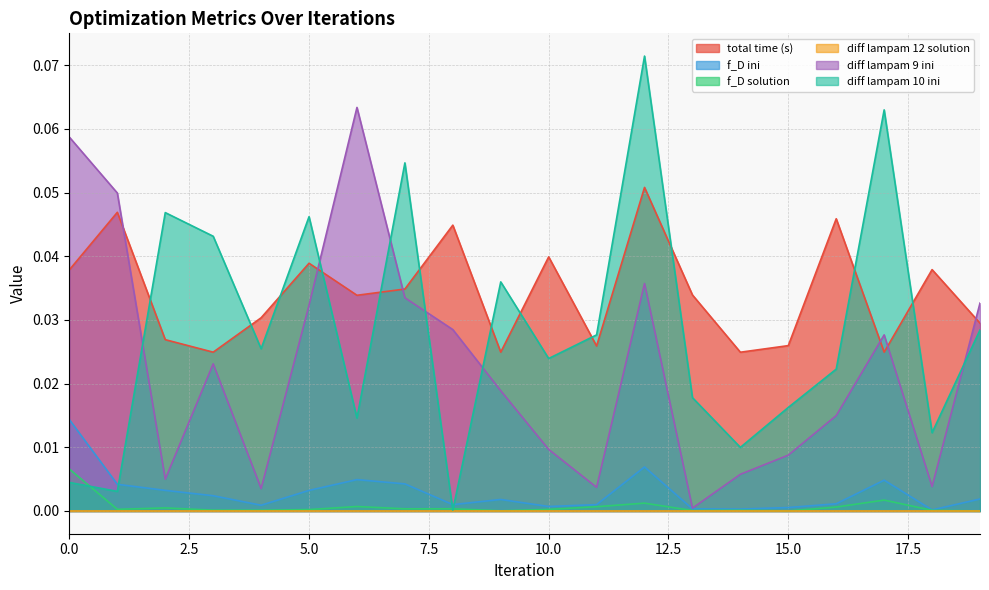

At which category does f_D solution reach its first local valley?

1